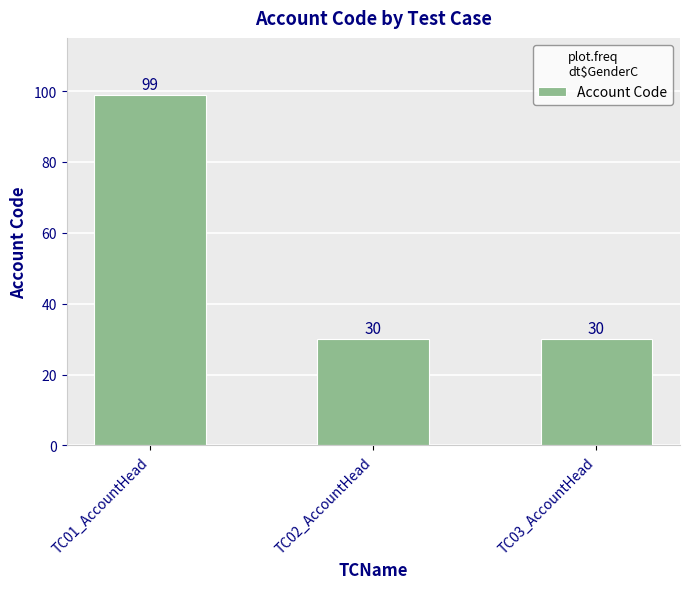

True or false: the data shows 20 at TC02_AccountHead.

False